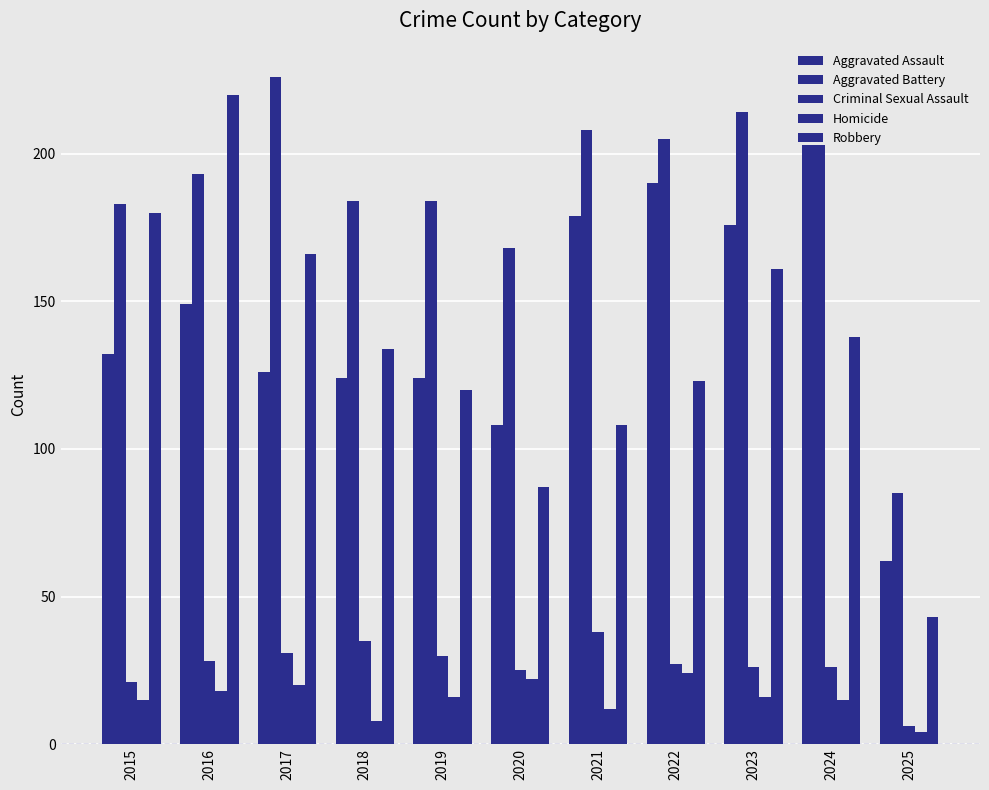

True or false: Aggravated Assault has a value of 47 at 2017.

False